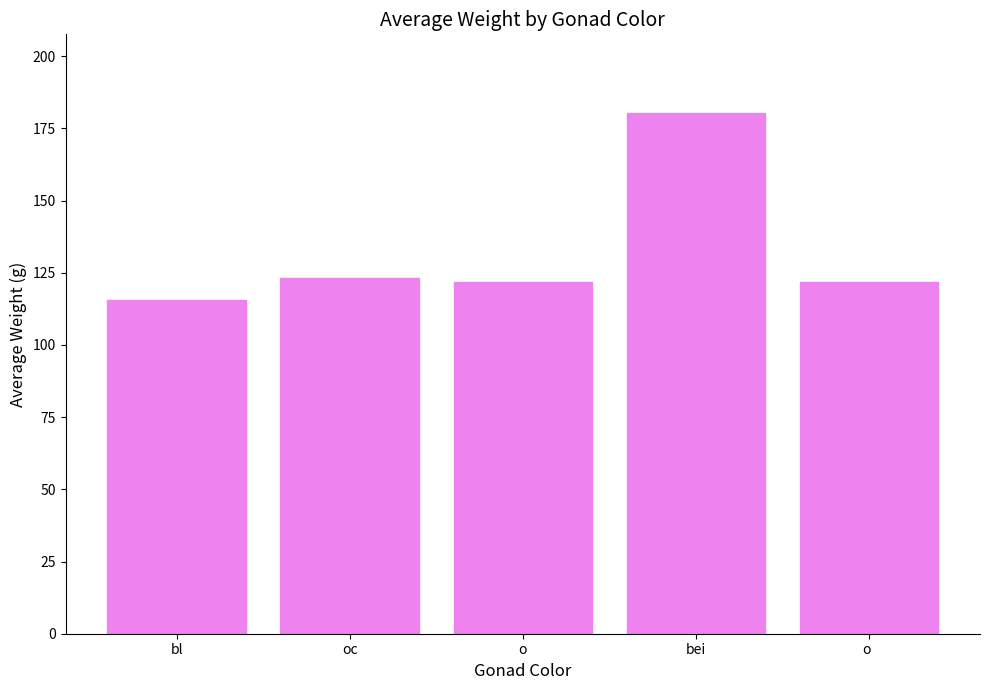

What is the maximum value shown in the chart?

180.5